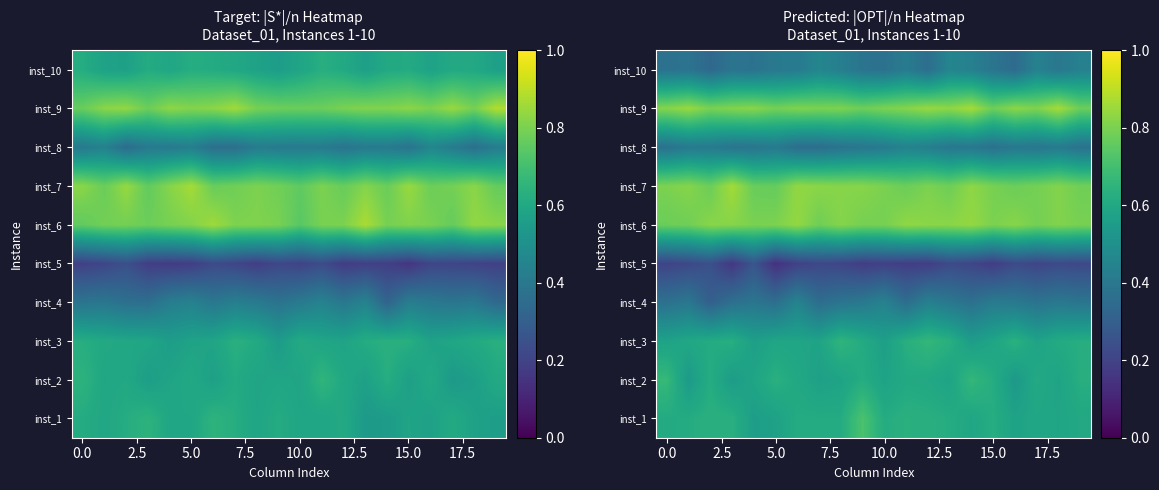

Rank the series by their maximum value, from lowest to highest.

inst_5, inst_8, inst_4, inst_10, inst_3, inst_2, inst_1, inst_6, inst_7, inst_9